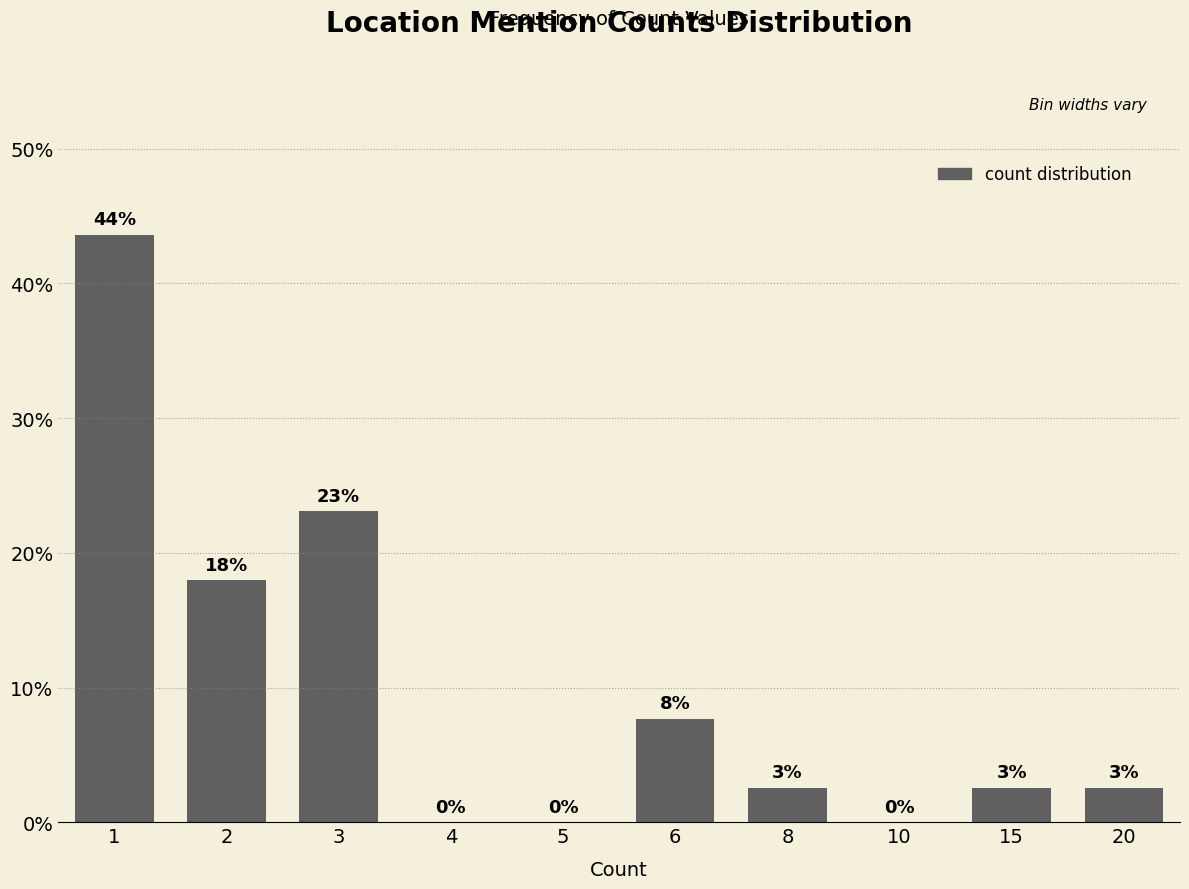

The value at 1 is 43.6. True or false?

True